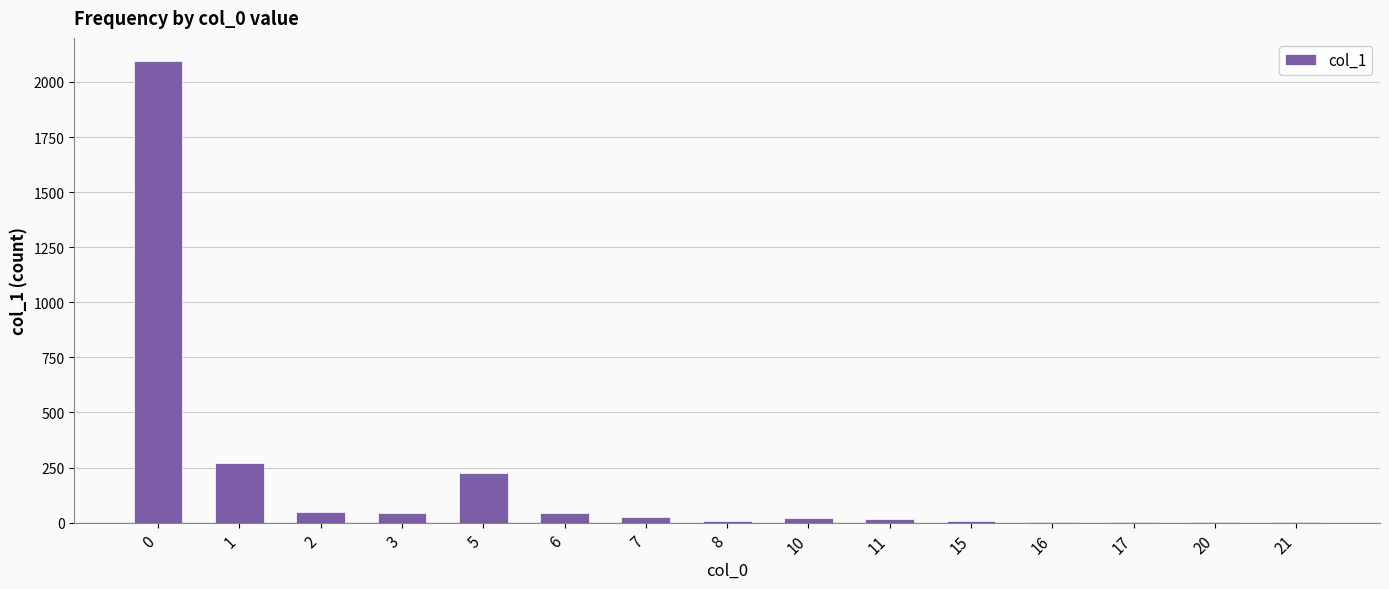

What is the sum of the values at 10 and 6?

65